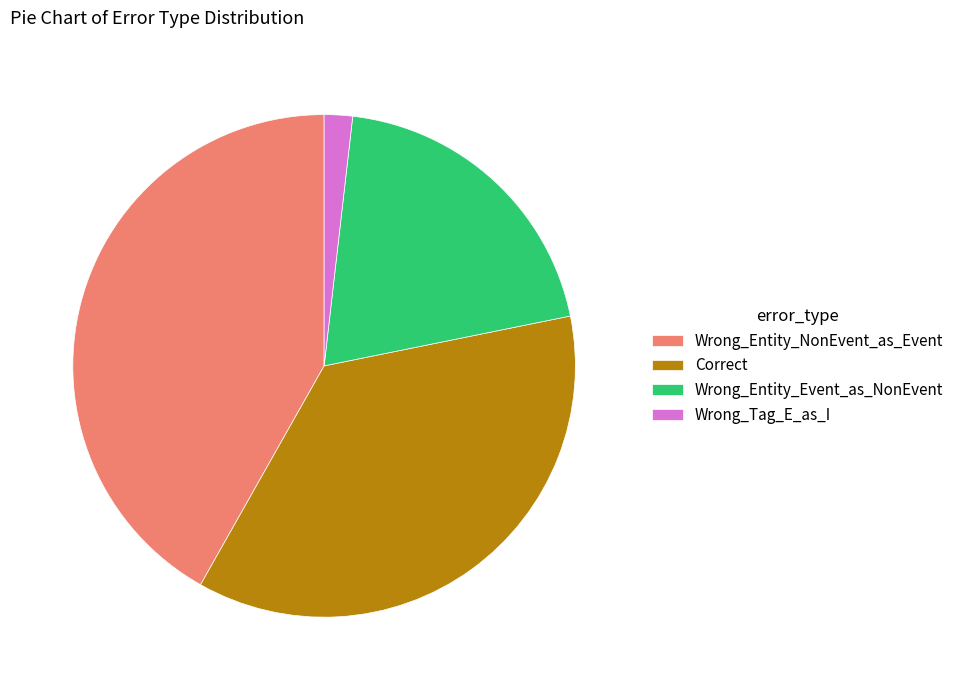

Count the number of slices in the pie.

4